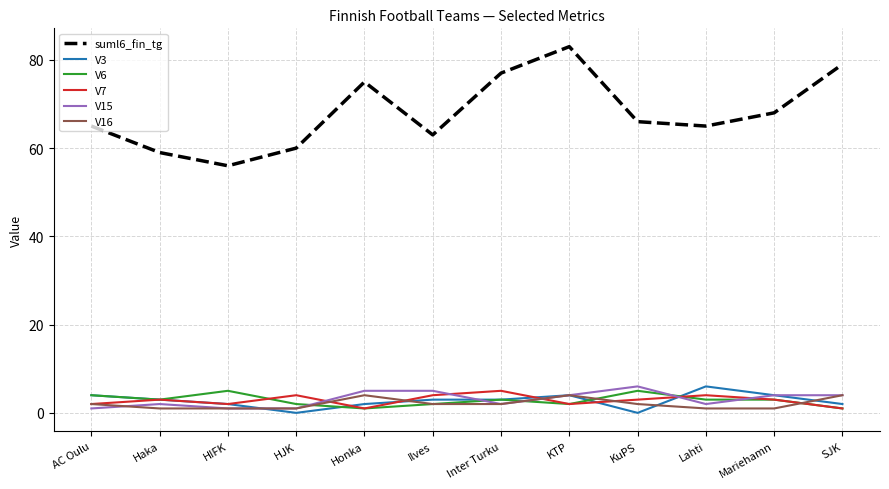

The suml6_fin_tg series shows 21 at Honka. True or false?

False